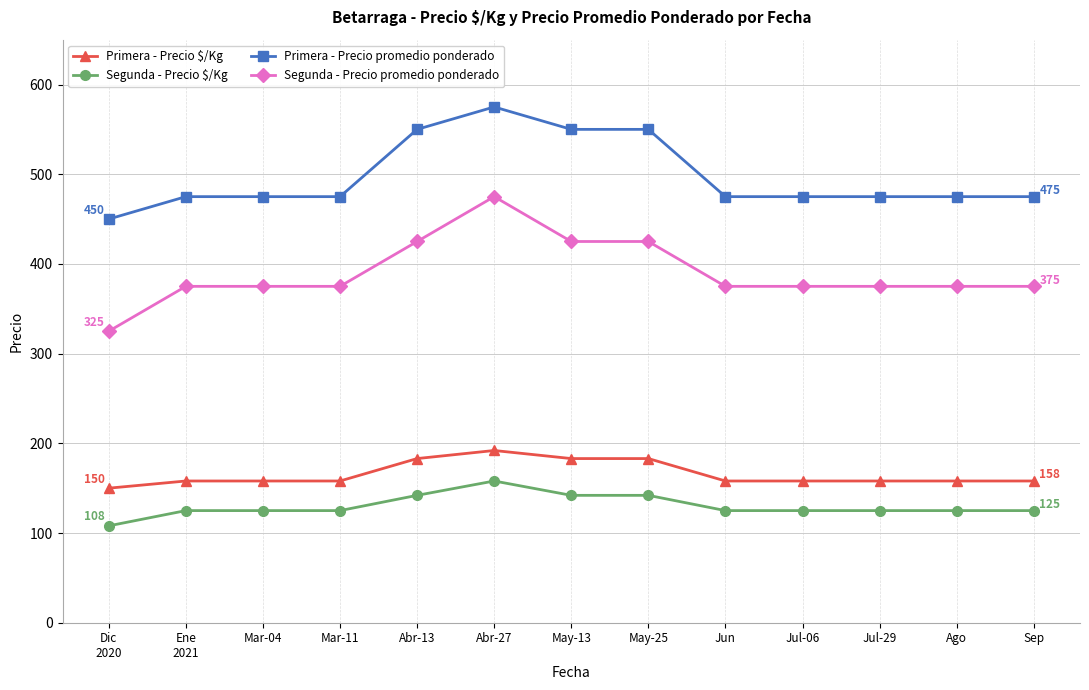

True or false: Segunda - Precio promedio ponderado and Segunda - Precio $/Kg cross at least once.

False